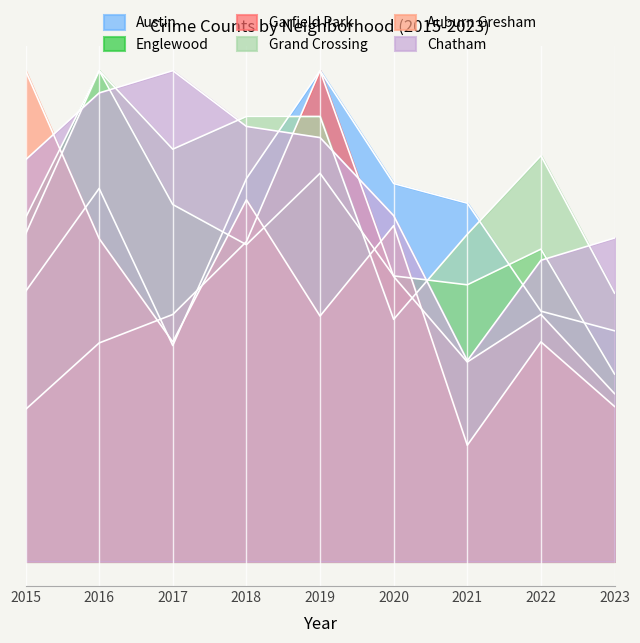

Which series has the widest spread of values?

Auburn Gresham